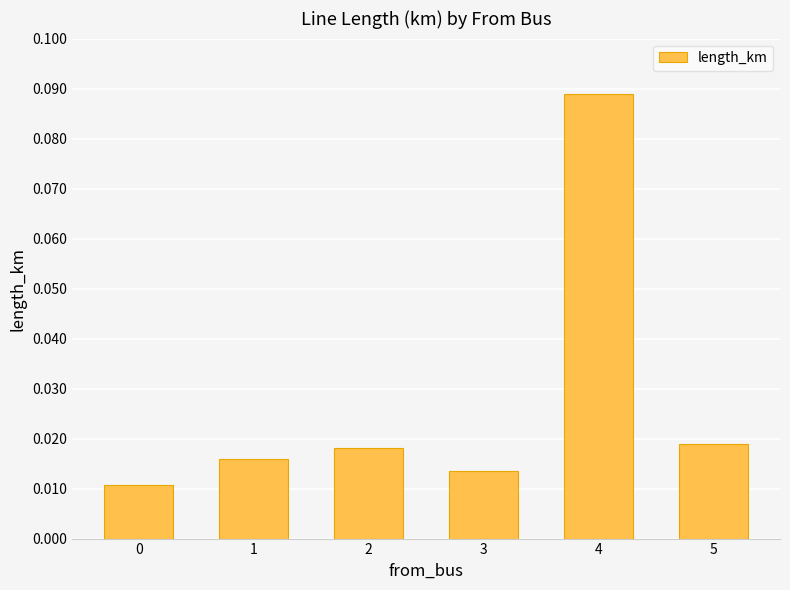

At which category does the chart reach its peak across all series?

4